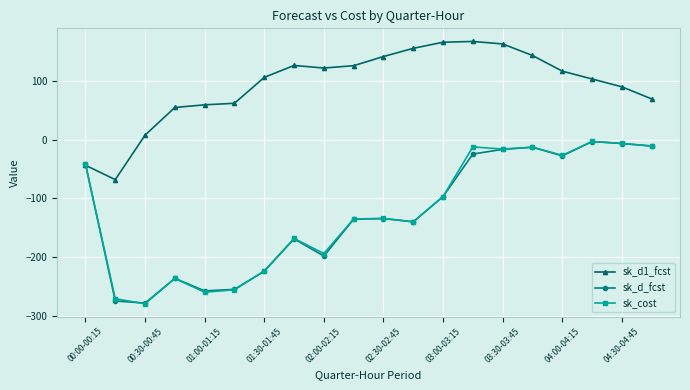

What are all the series names shown in the legend?

sk_d1_fcst, sk_d_fcst, sk_cost